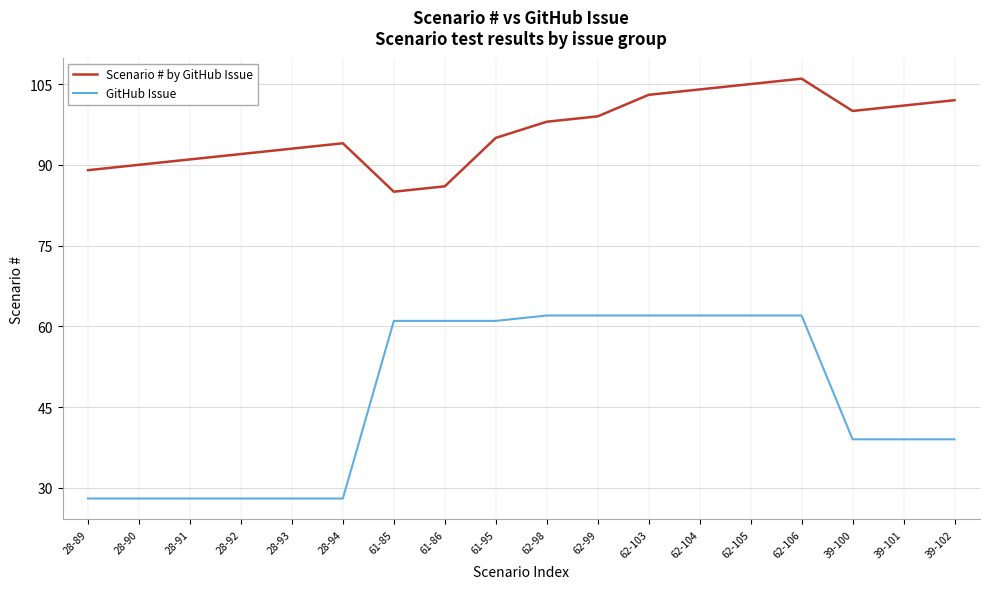

How many lines are shown in the chart?

2